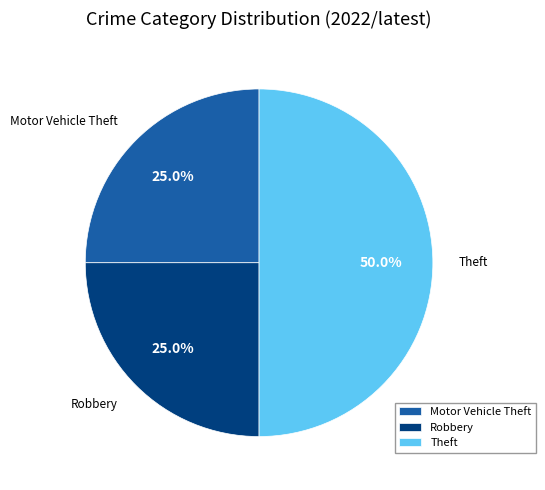

How many slices are in this pie chart?

3